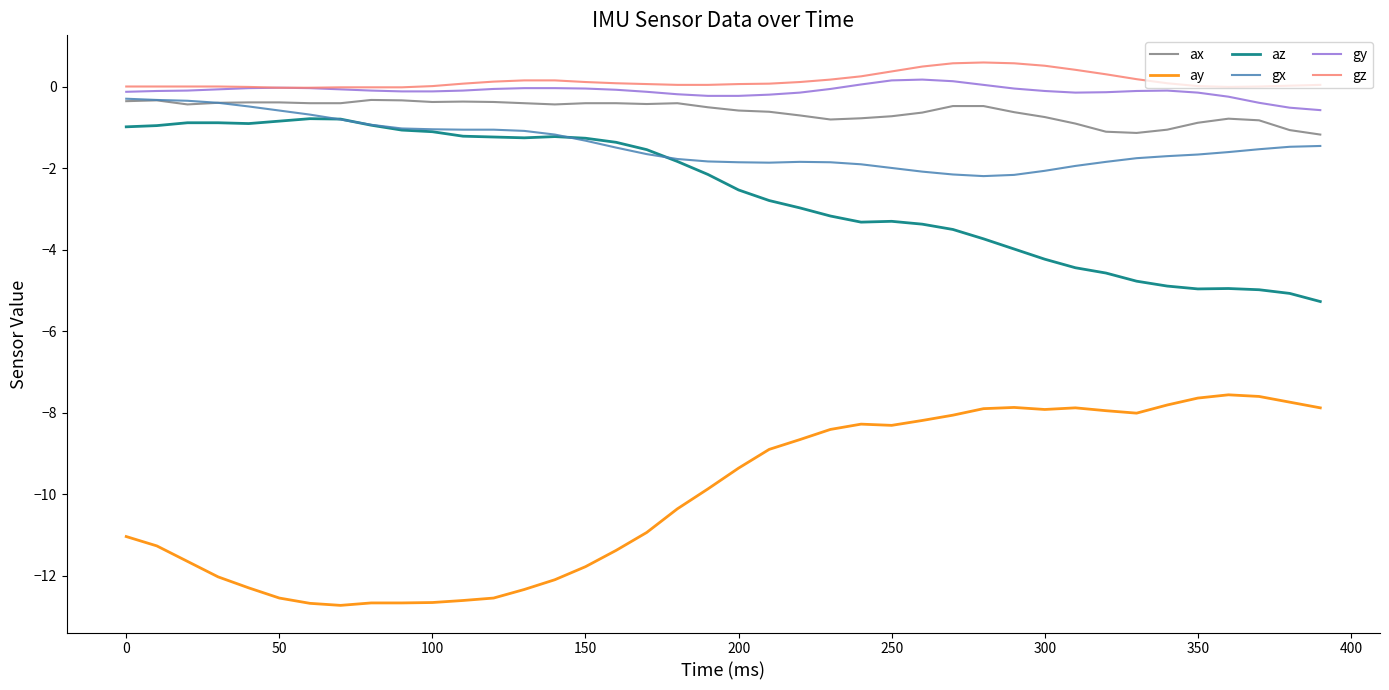

What is the minimum value shown in the chart?

-12.7